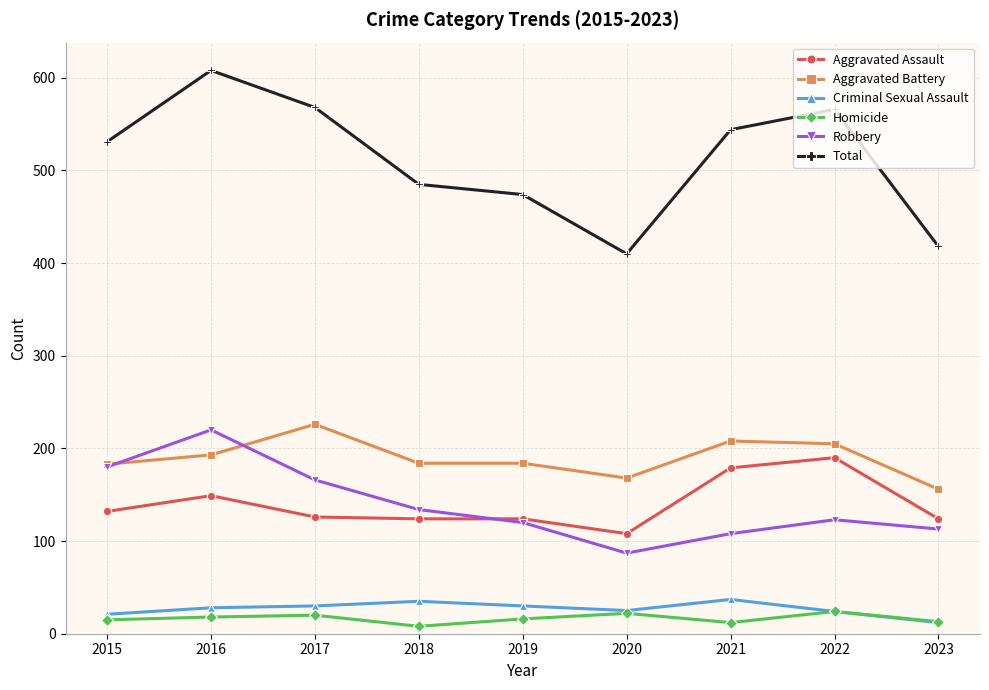

Which series has the largest total across all categories?

Total